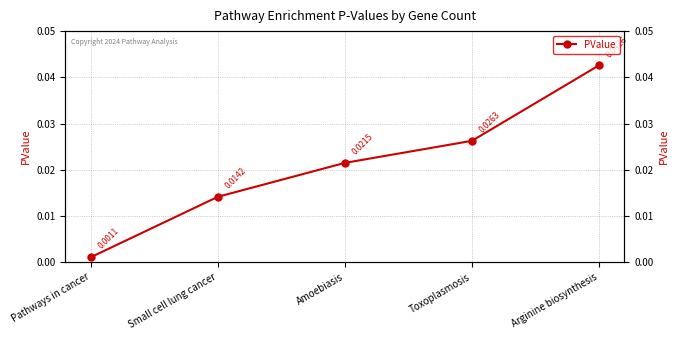

The value at Toxoplasmosis is 0.0. True or false?

True